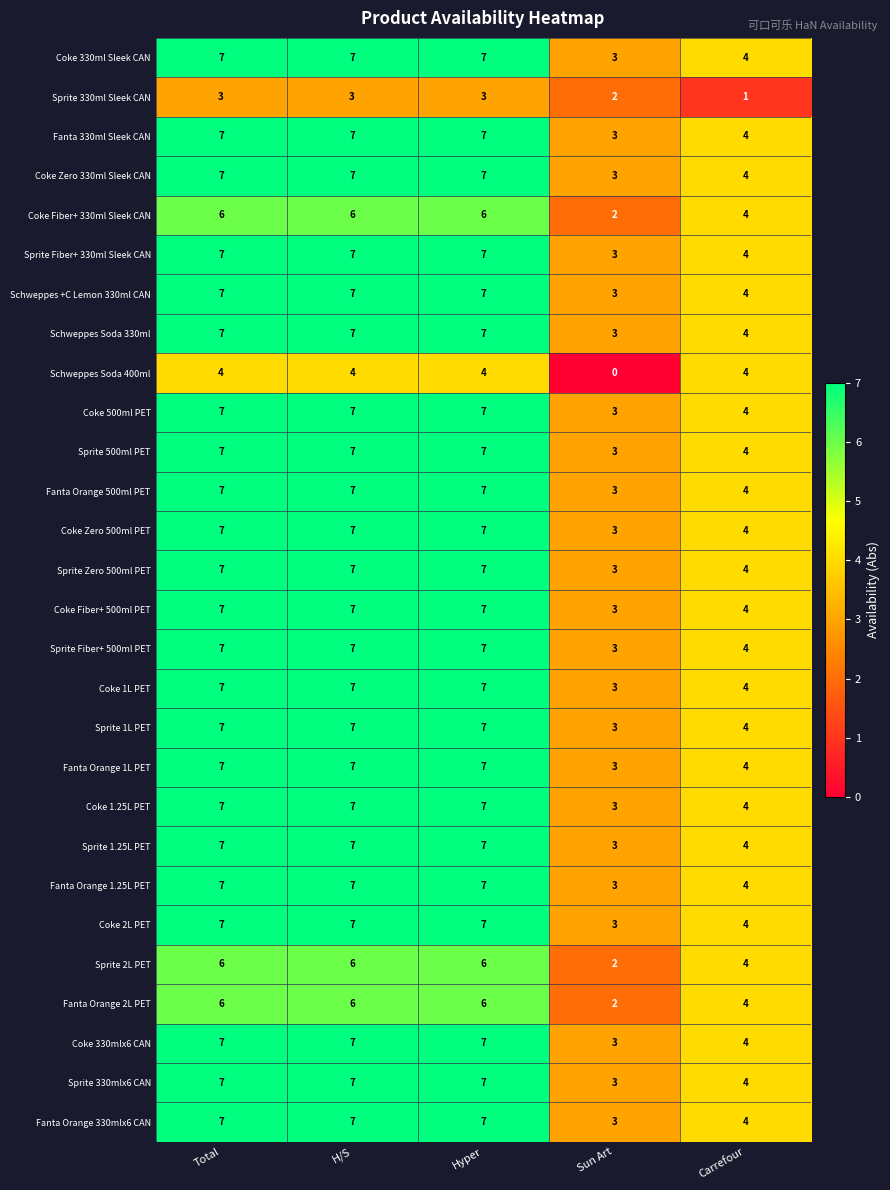

What is the difference between the highest and lowest values at Hyper?

4